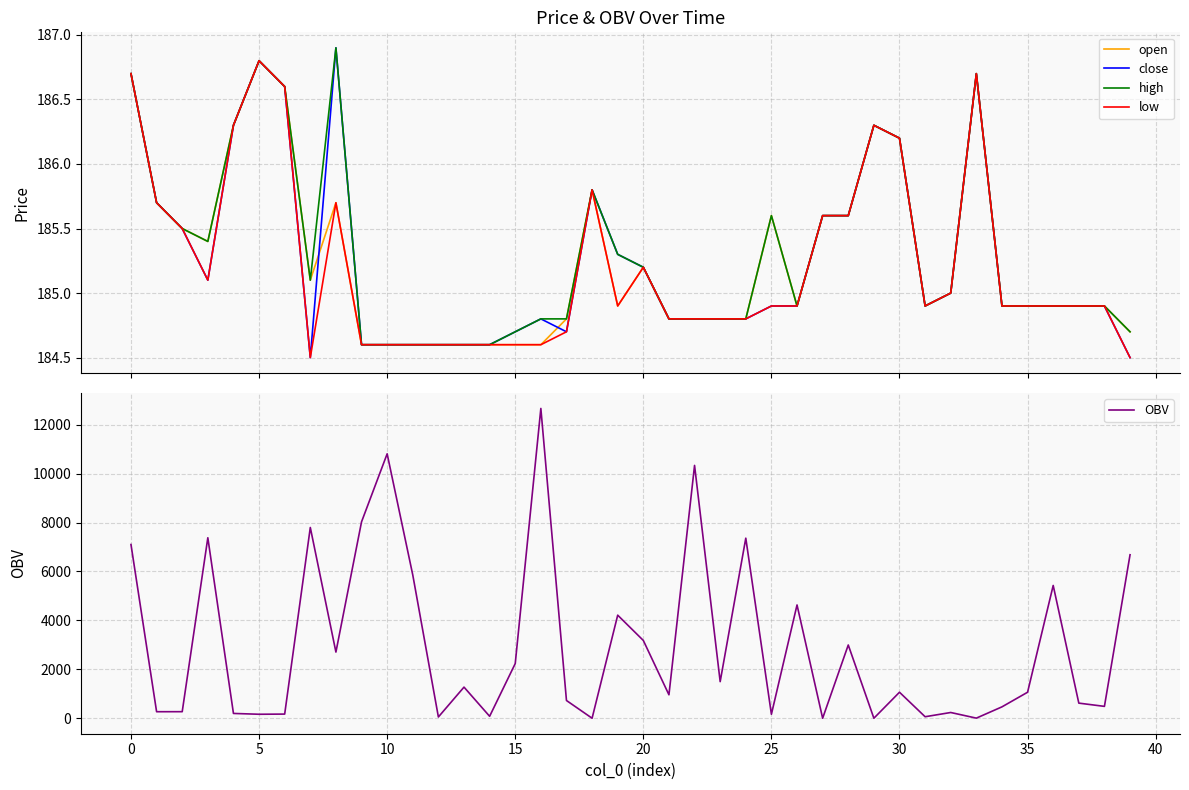

What is the minimum value for high?

184.6